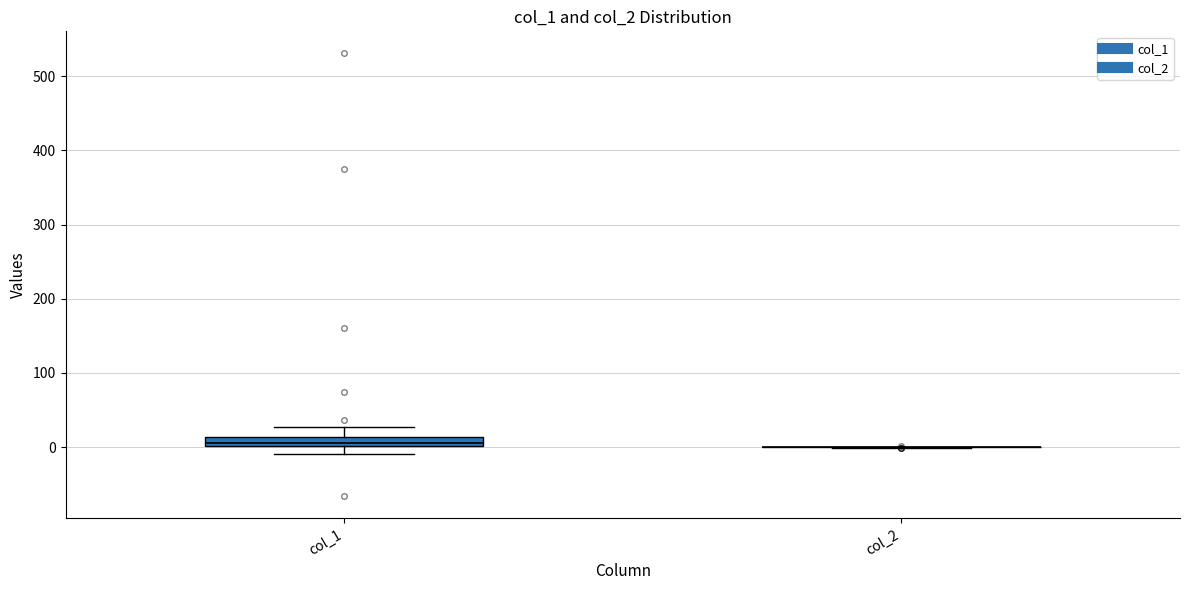

Which box is the tallest, from its lower edge to its upper edge?

col_1